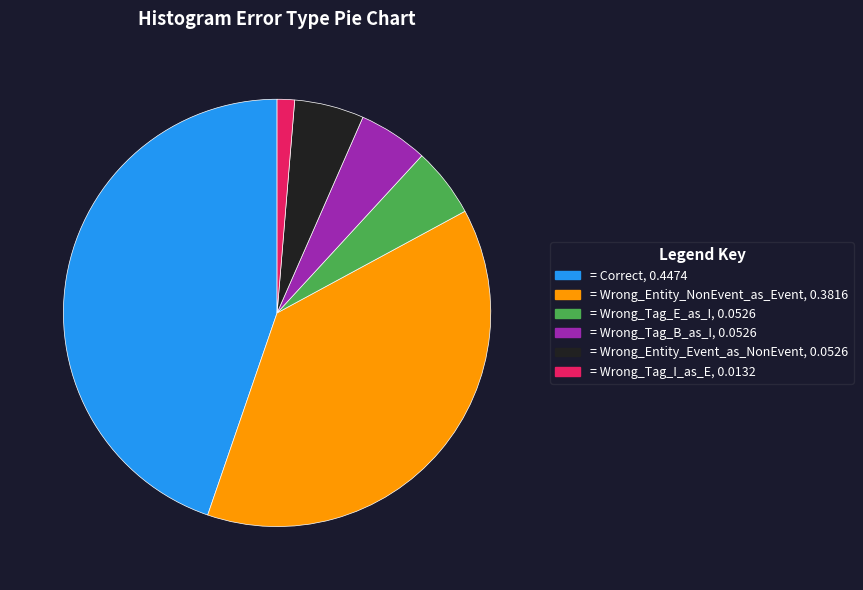

Is there a majority slice in this chart?

No